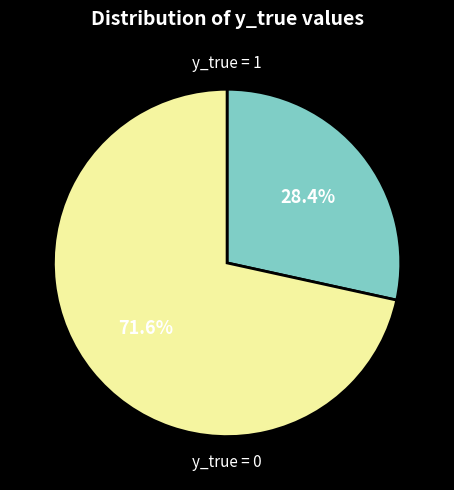

How much of the chart is everything except y_true = 1?

71.6%